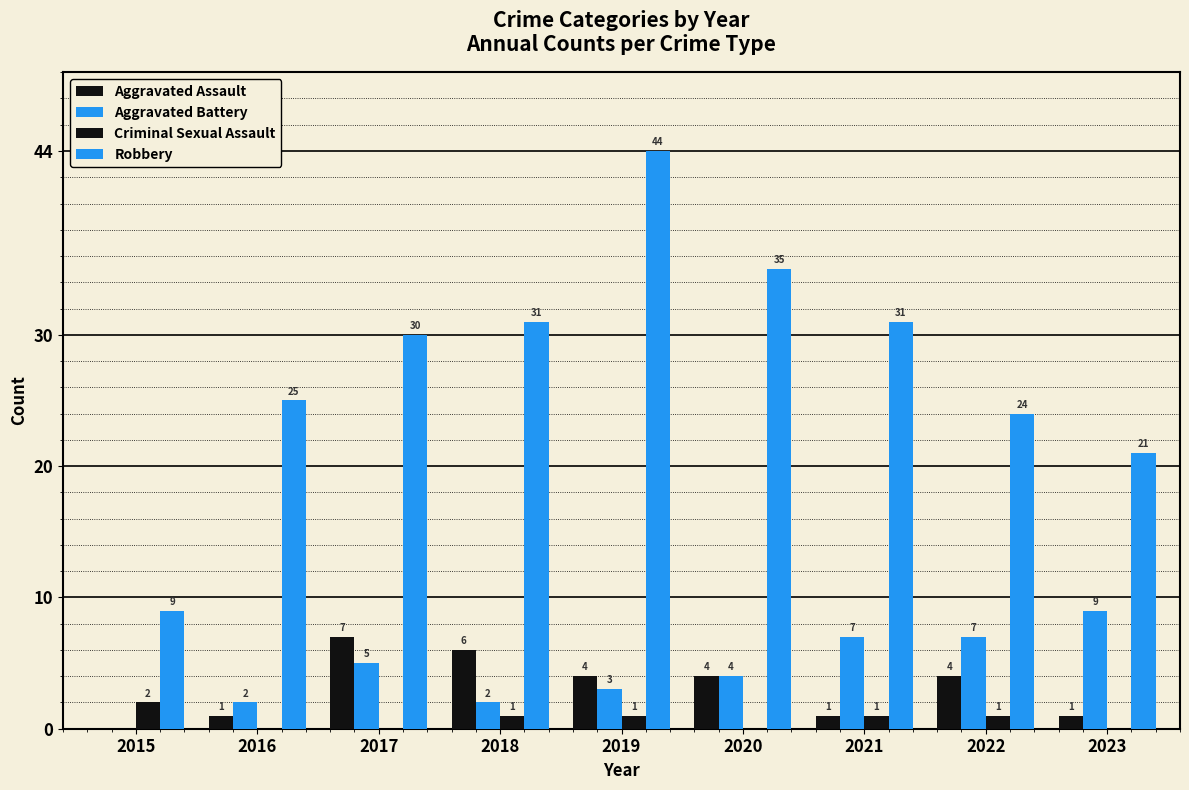

What is the value of the Criminal Sexual Assault bar at the 4th from the left?

1